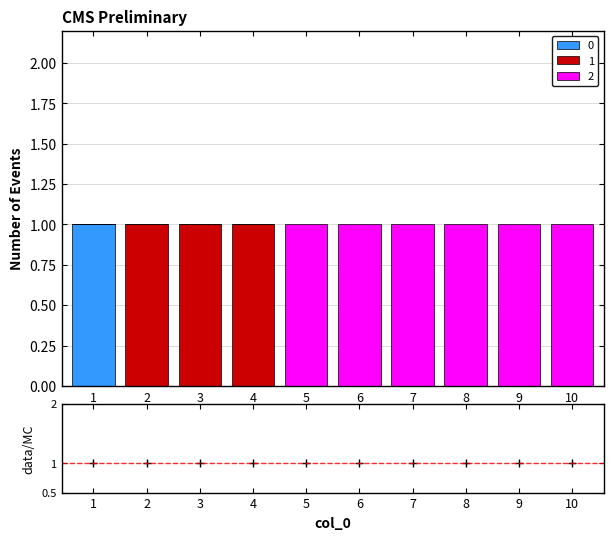

True or false: 2 has a value of 0 at 3.

True